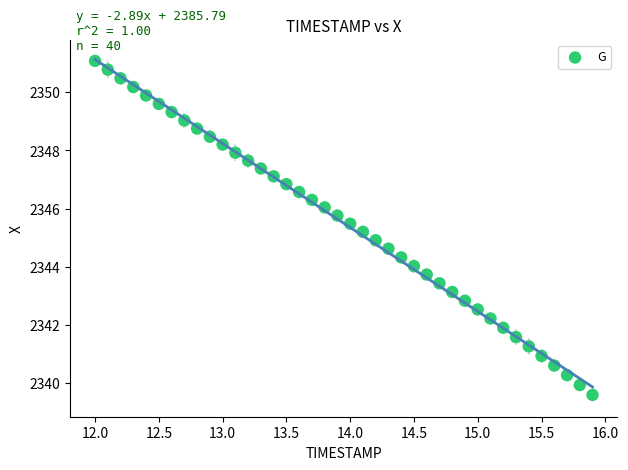

What is the range of Y values (max minus min)?

11.5